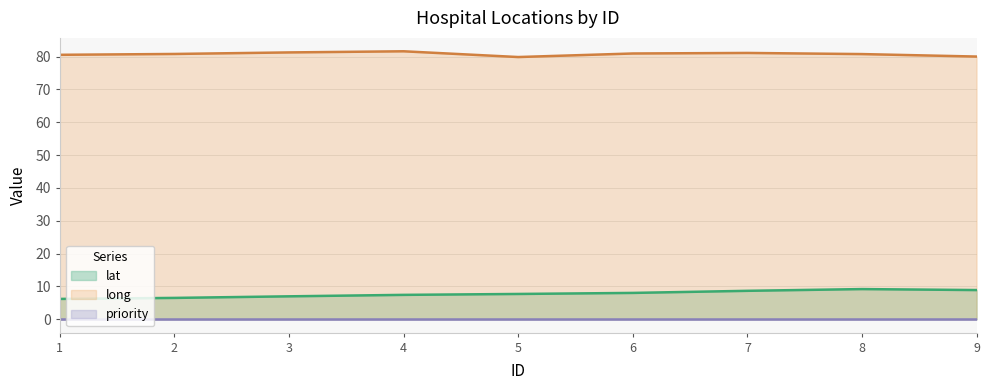

What is the spread (max minus min) of values at 6?

80.9